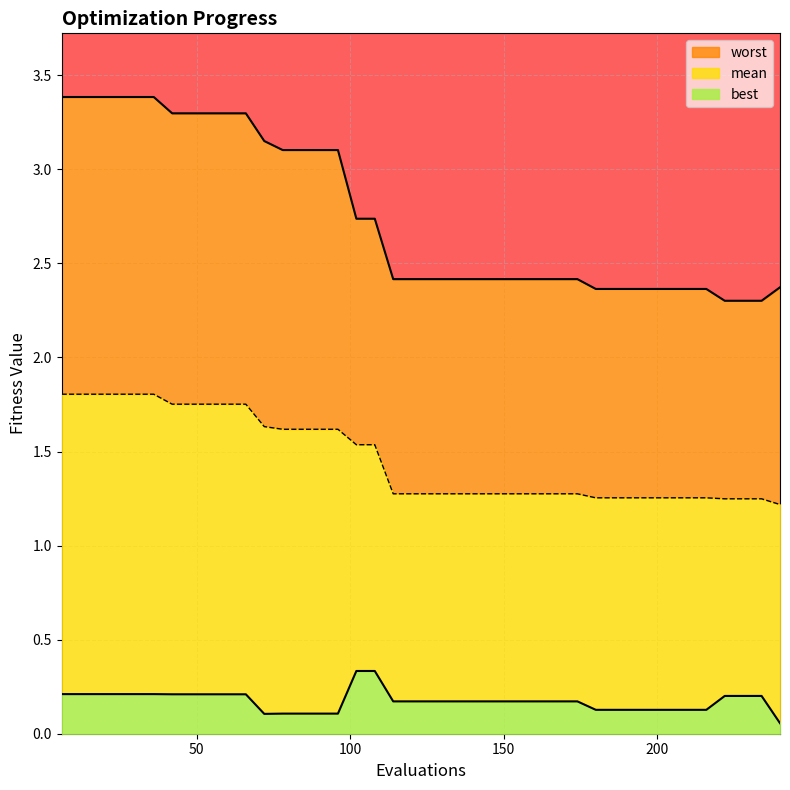

True or false: worst and mean cross at least once.

False